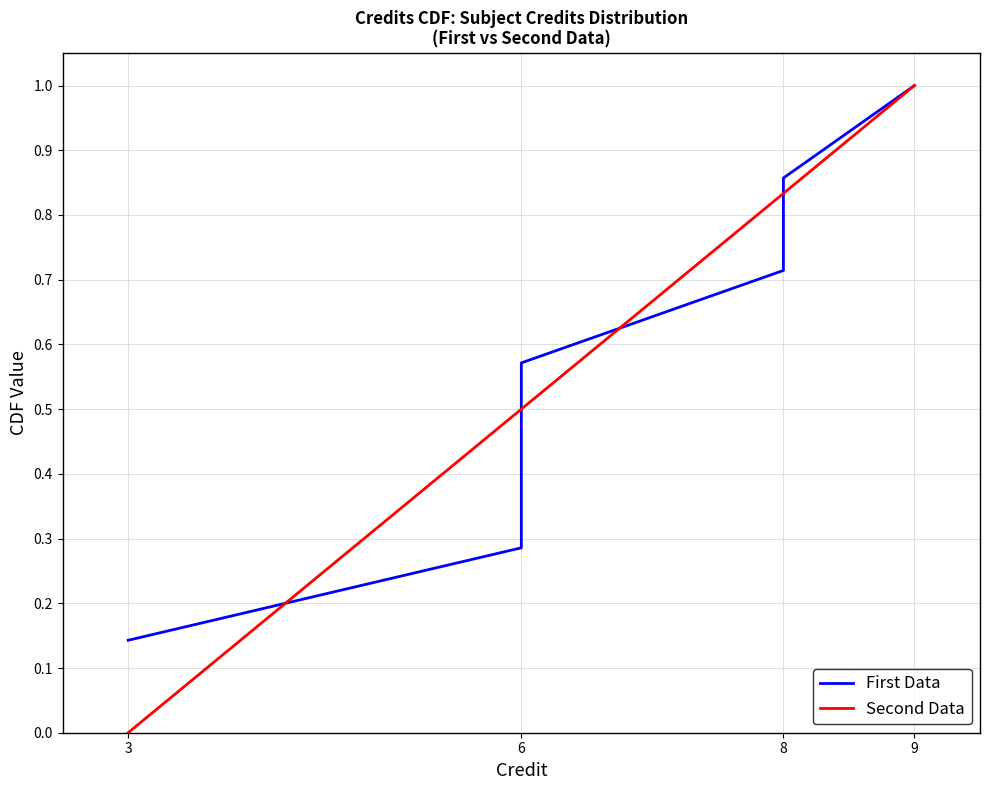

Reading left to right, transcribe all the data shown in this chart.

First Data: 0.1	0.3	0.4	0.6	0.7	0.9	1.0
Second Data: 0.0	0.5	0.5	0.5	0.8	0.8	1.0